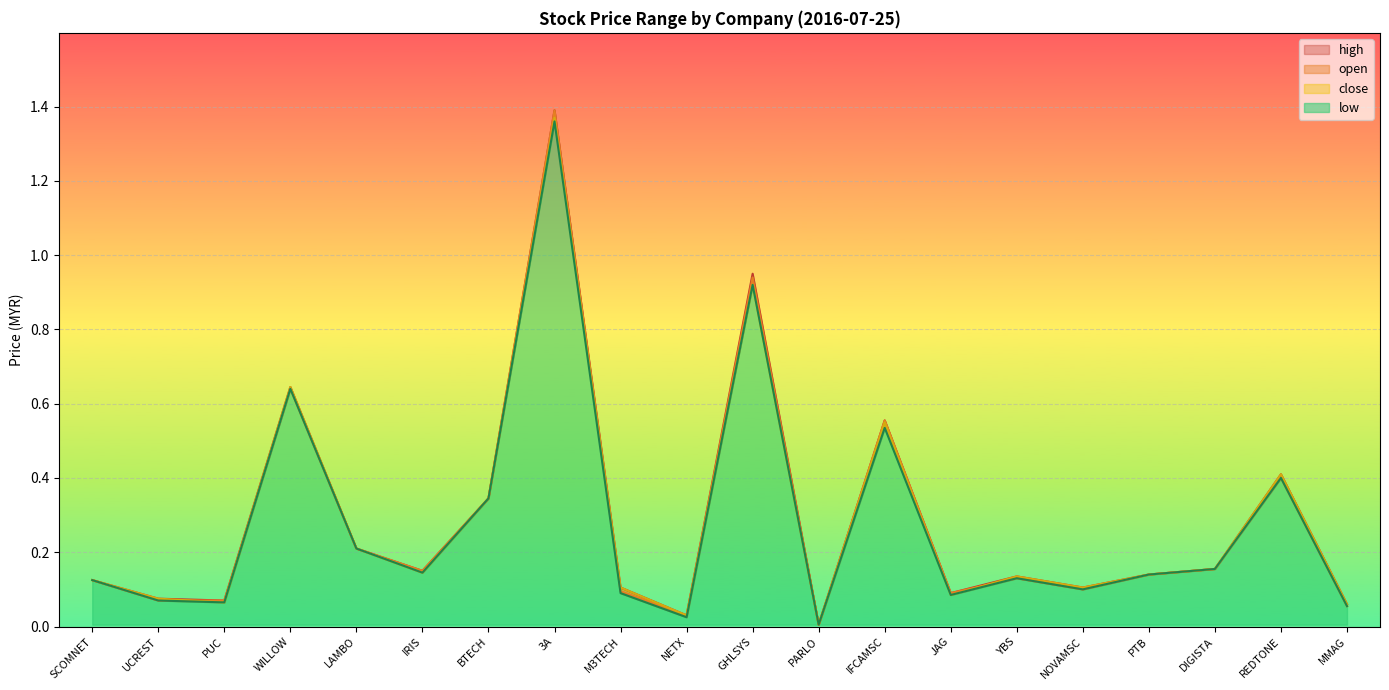

What is the average value of the low series?

0.3